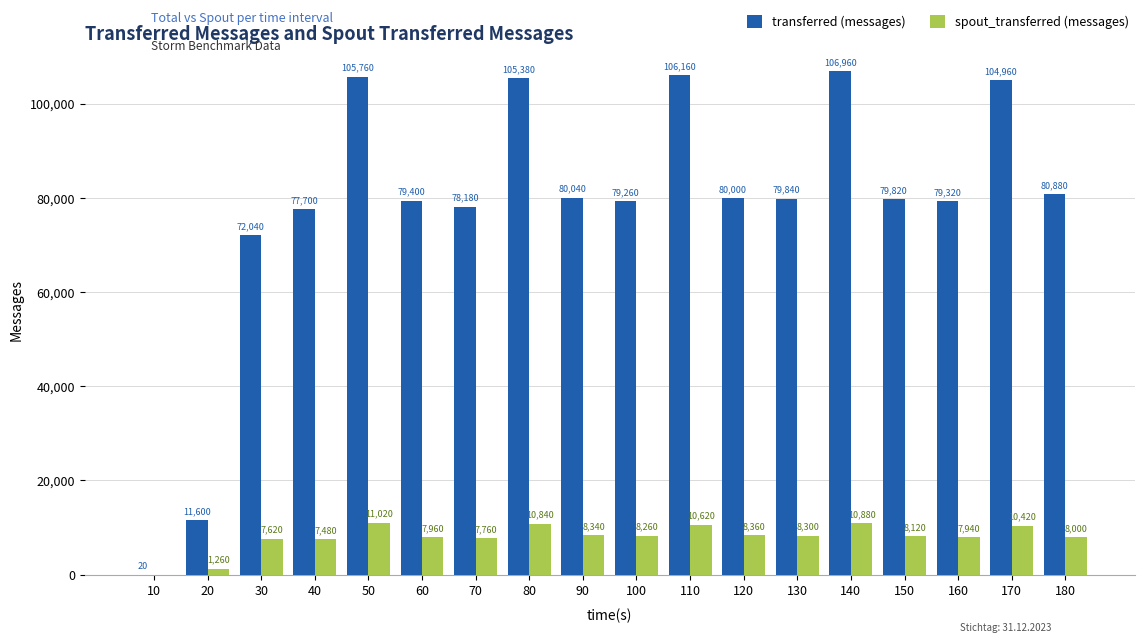

At which label does spout_transferred (messages) first exceed 8260?

50